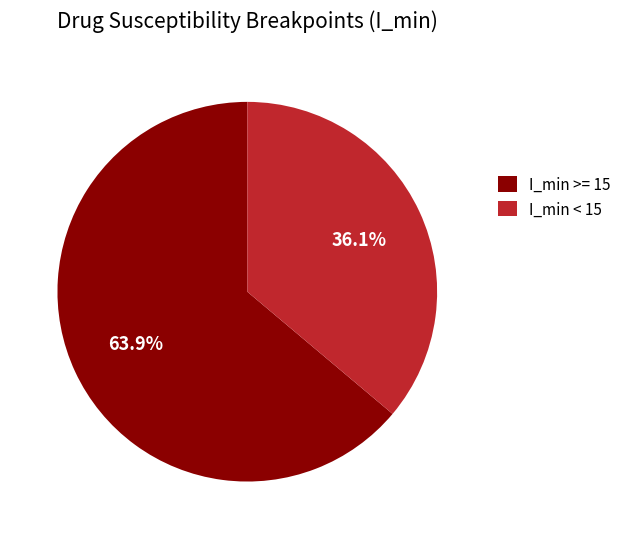

Rank the categories by value from highest to lowest.

I_min >= 15, I_min < 15